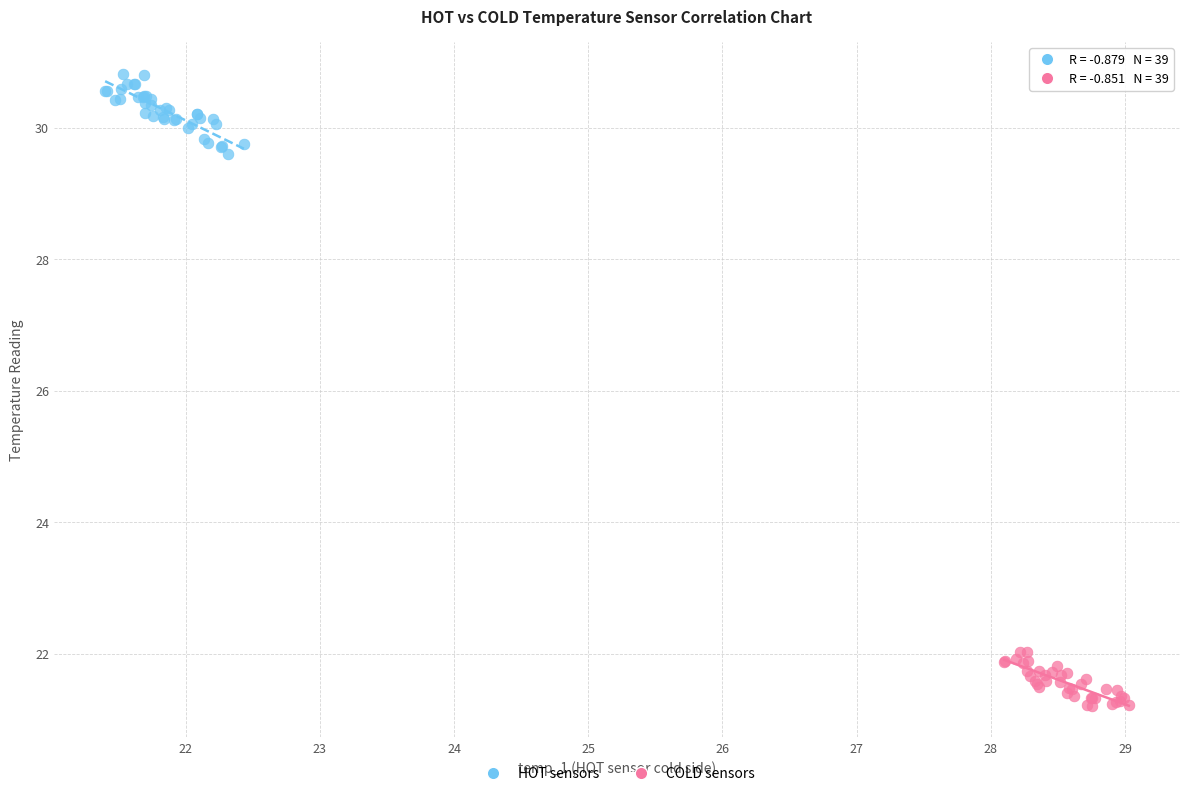

Which series reaches the minimum Y coordinate?

COLD sensors